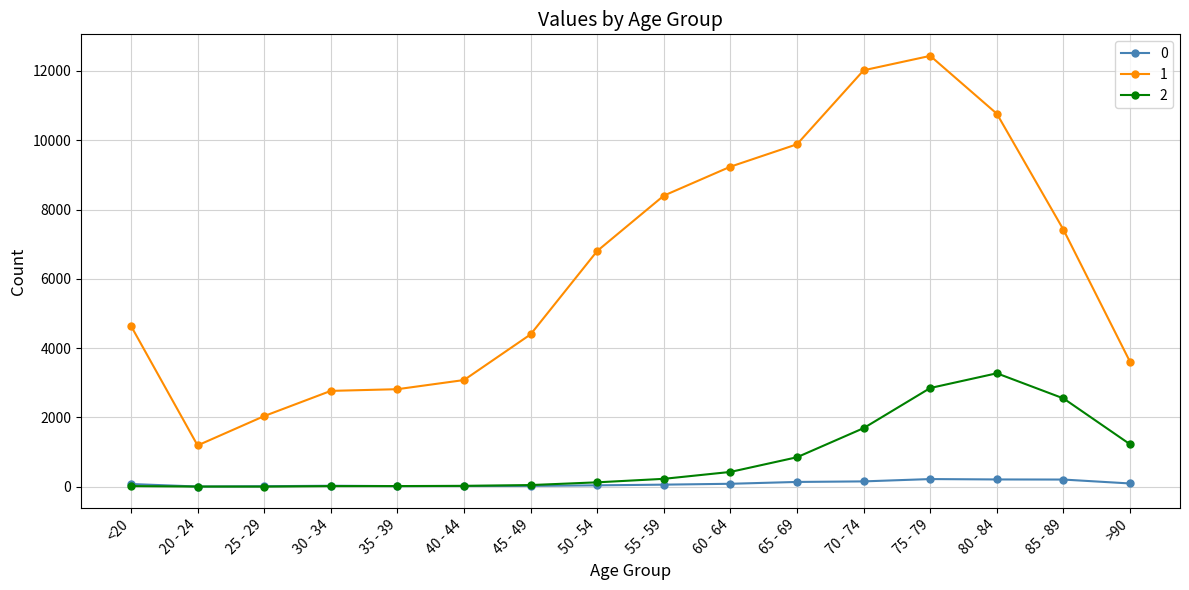

Which category has the highest value across all series?

75 - 79